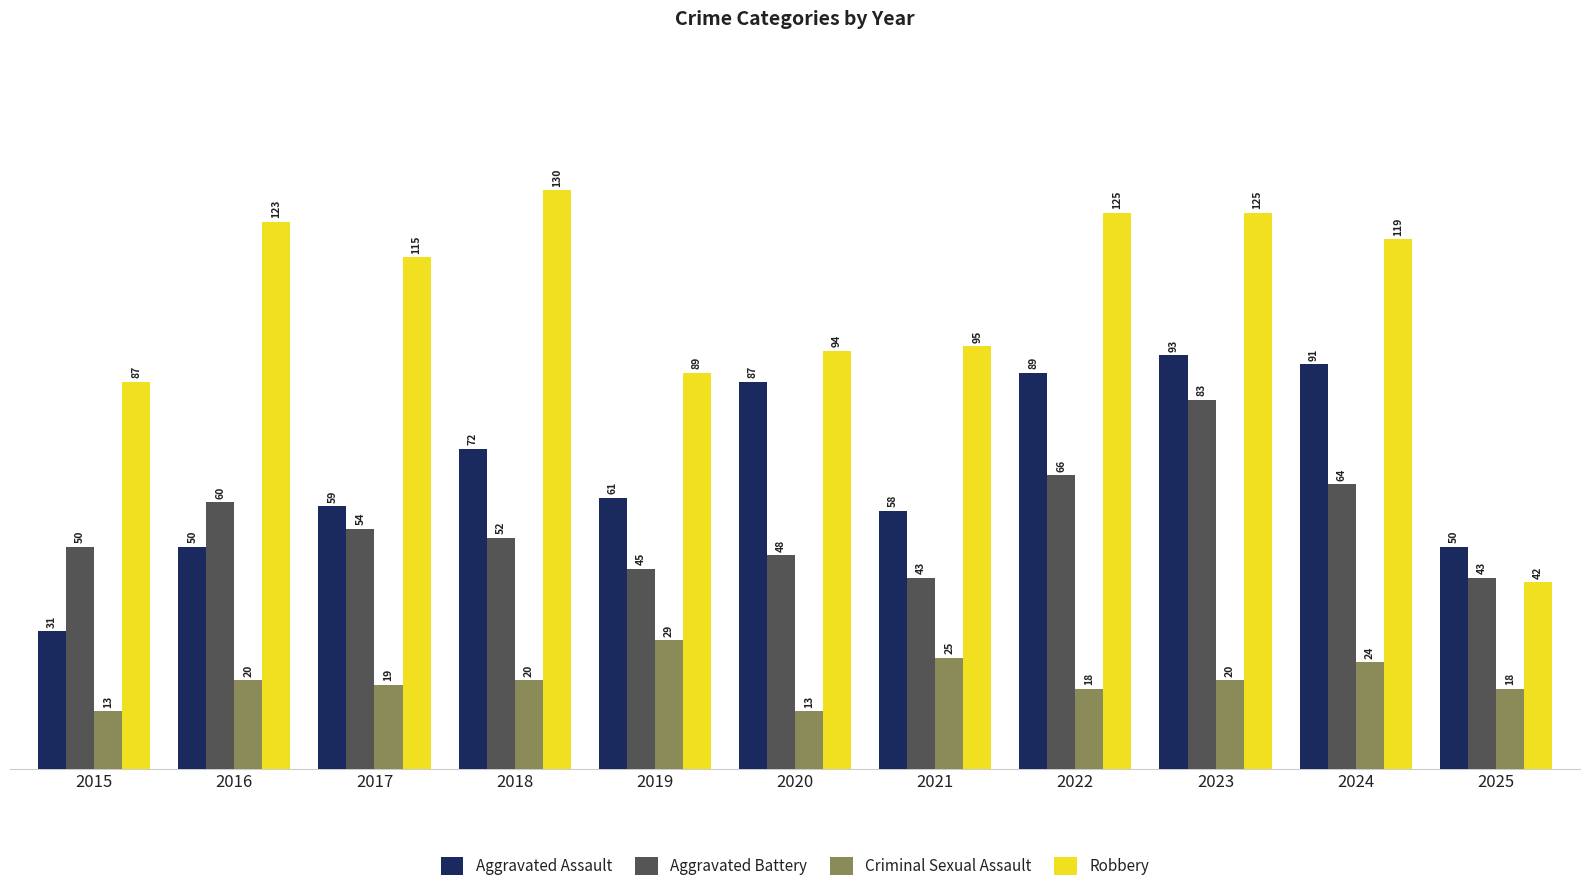

At which category is the sum across all series the highest?

2023